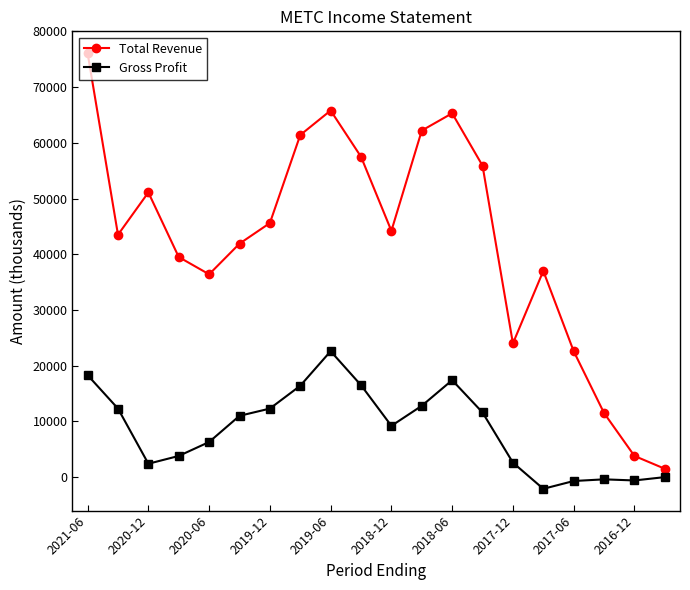

At how many categories does at least one series exceed 69508?

1